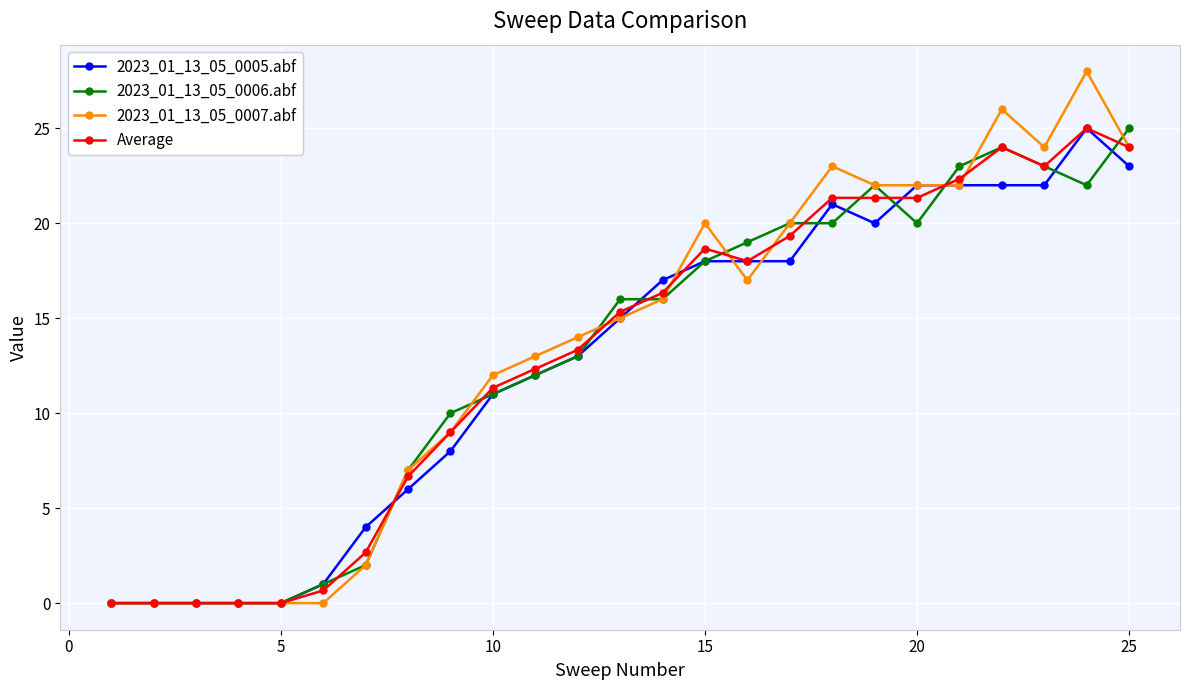

What is the value of the 2023_01_13_05_0005.abf point at the 13th from the left?

15.0